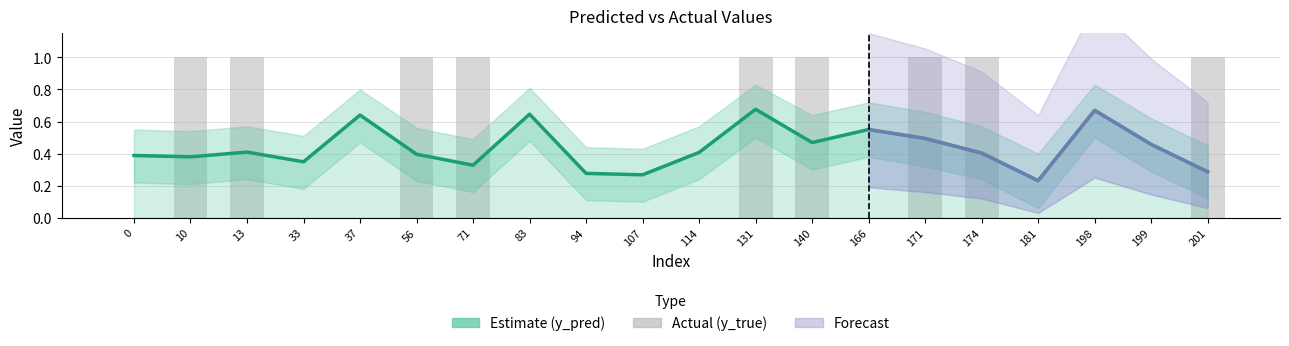

What is the highest value of the y_true series?

1.0